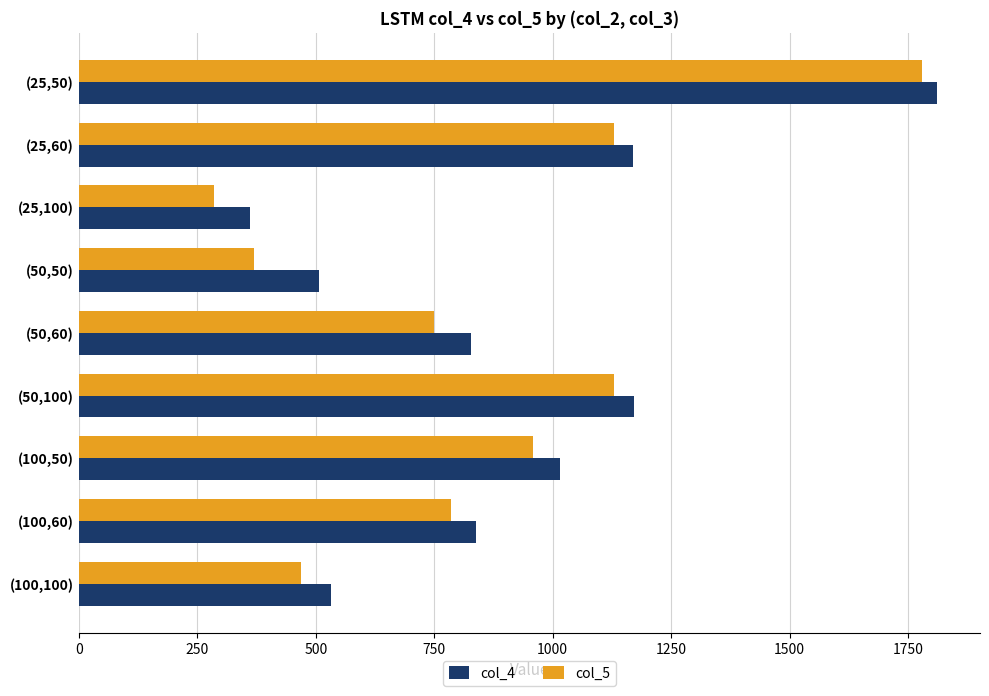

At which label does col_4 reach its minimum?

(25,100)